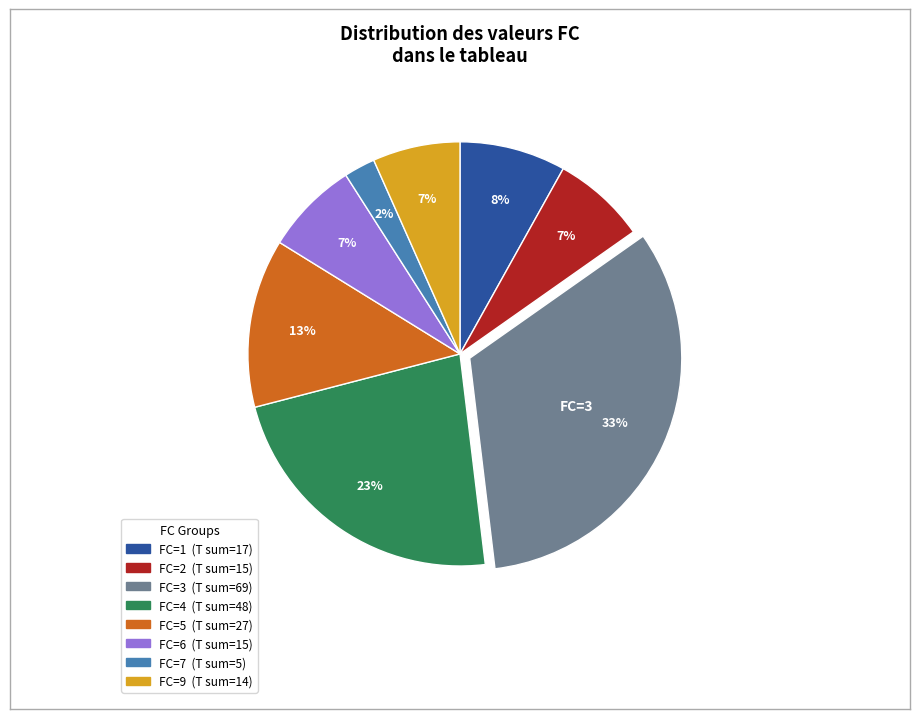

To the nearest percent, what is the average slice percentage?

12%